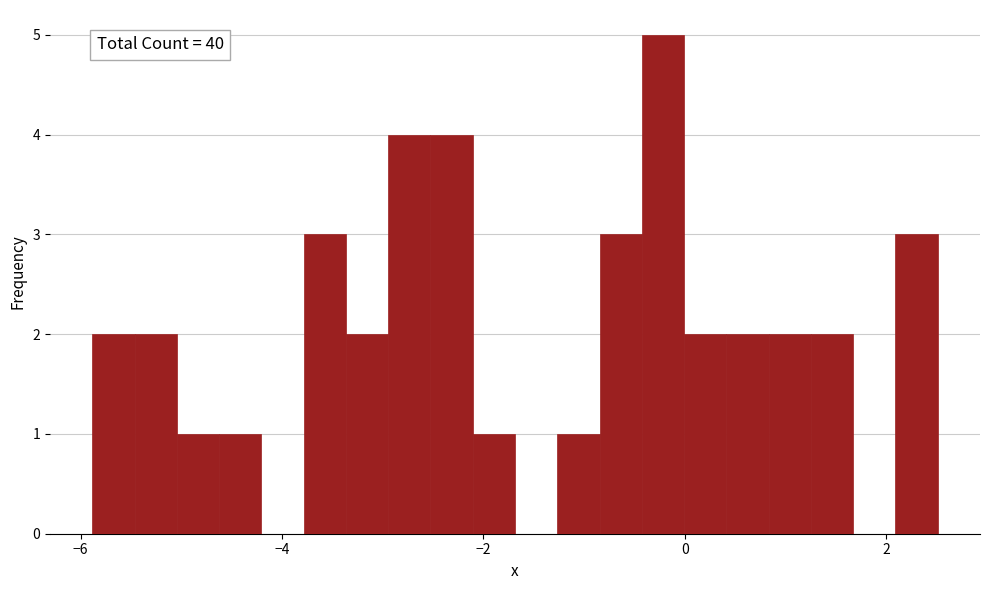

Read against the x-axis, roughly where is the centre of the tallest bar?

-0.2